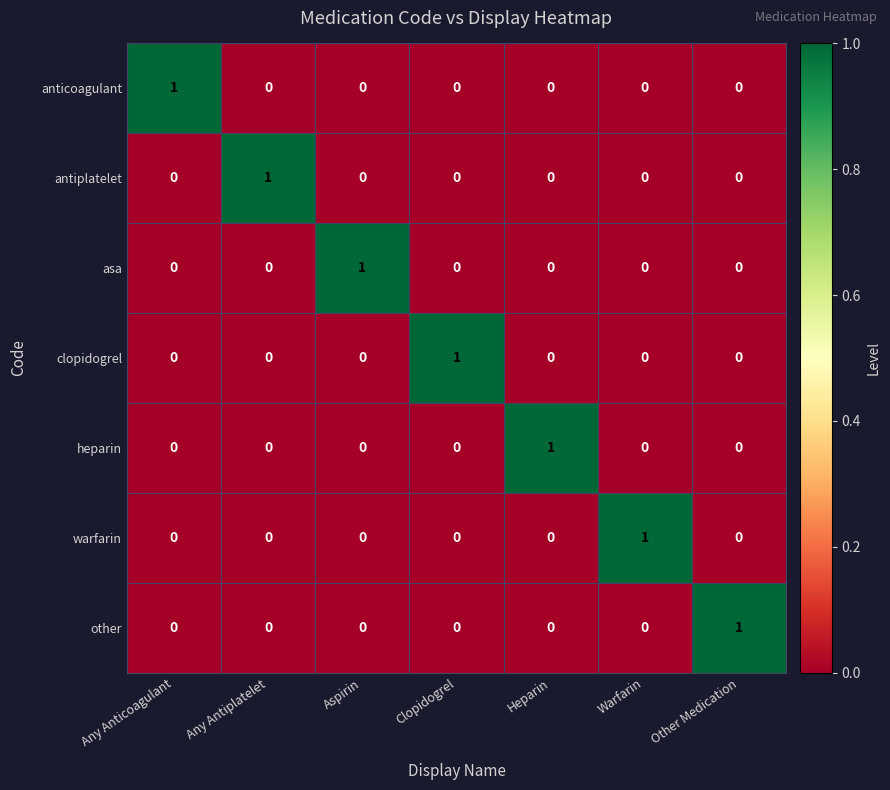

Count the warfarin values in the range 0 to 1.

7